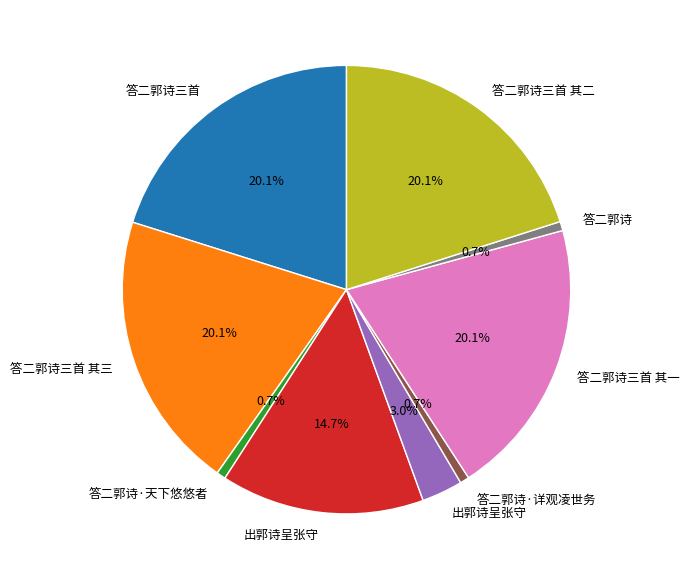

Does any single category account for the majority?

No